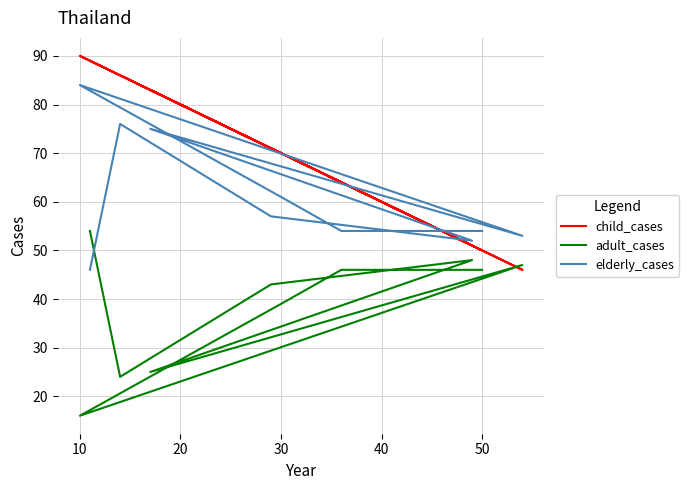

Reading left to right, transcribe all the data shown in this chart.

child_cases: 89	86	71	51	83	46	90	70	64	50
adult_cases: 54	24	43	48	25	47	16	39	46	46
elderly_cases: 46	76	57	52	75	53	84	61	54	54